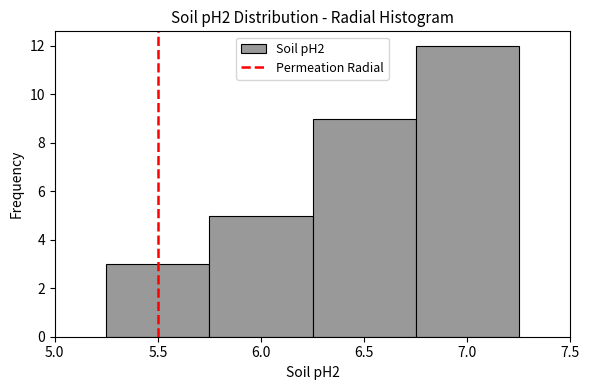

Reading left to right, list every bar in this chart as the range it spans on the x-axis followed by its height. The values are not printed on the chart, so give them approximately, as read against the axis.

5.25 to 5.75: 3
5.75 to 6.25: 5
6.25 to 6.75: 9
6.75 to 7.25: 12